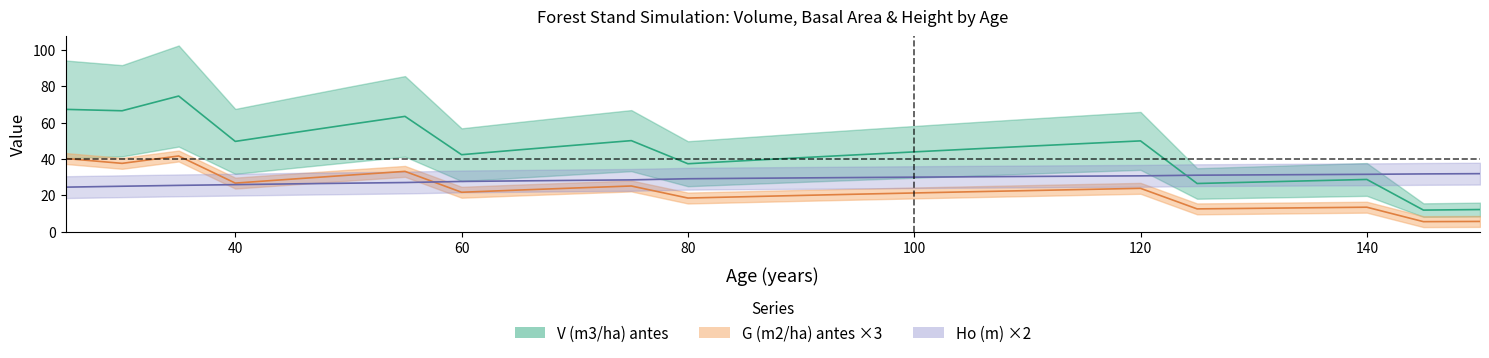

True or false: Ho (m) has more than 0 points higher than both neighbors.

False